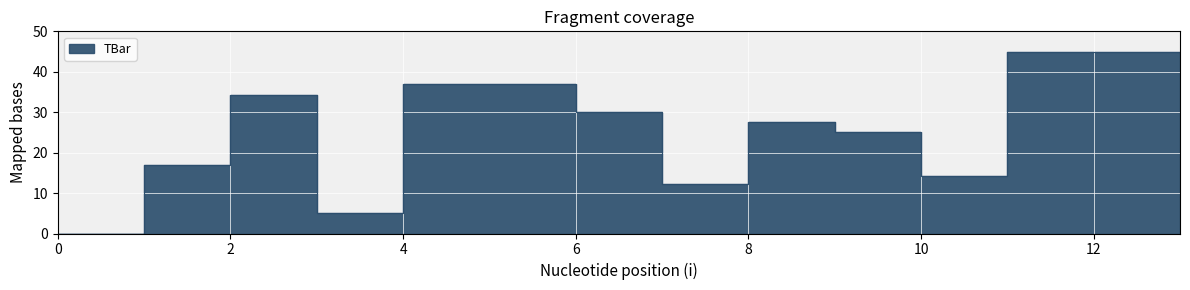

What is the sum of all values?

374.8